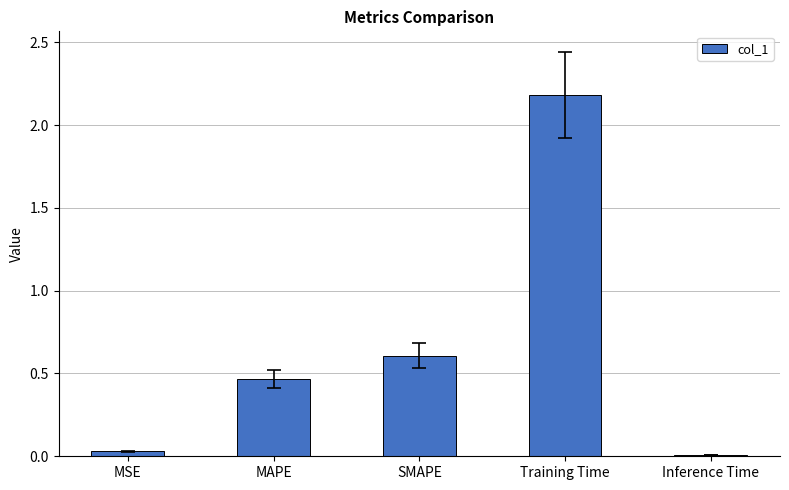

Which category has the highest value across all series?

Training Time